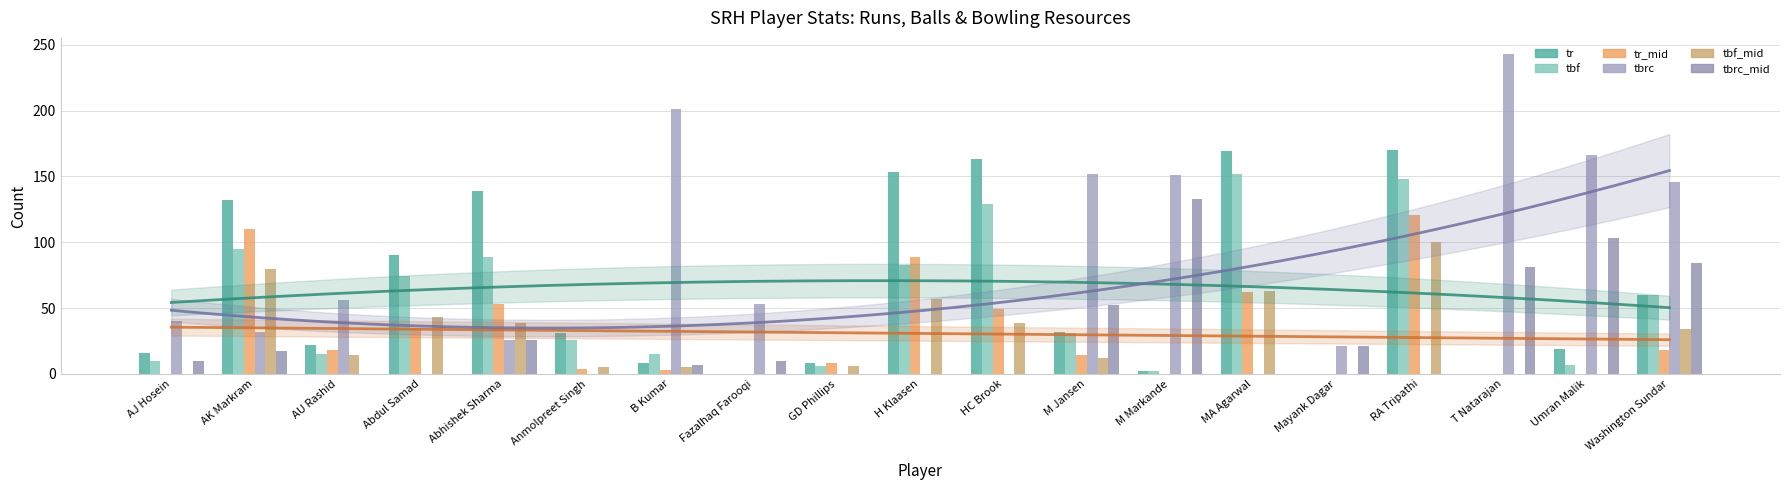

What is the label of the 10th bar from the right?

H Klaasen